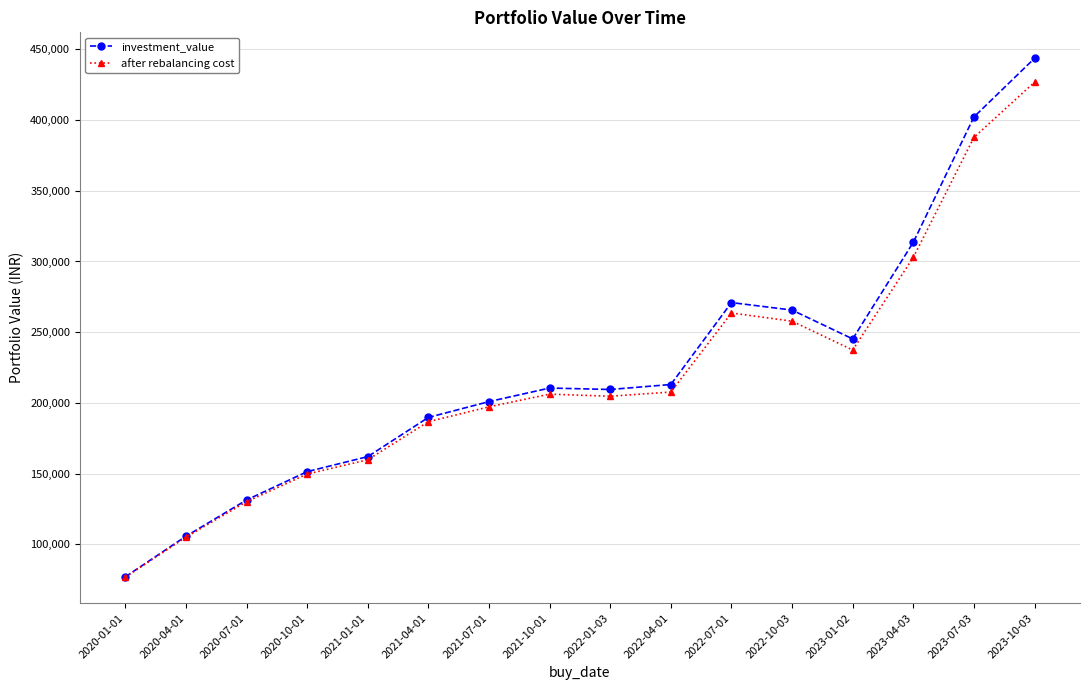

How many lines are shown in the chart?

2